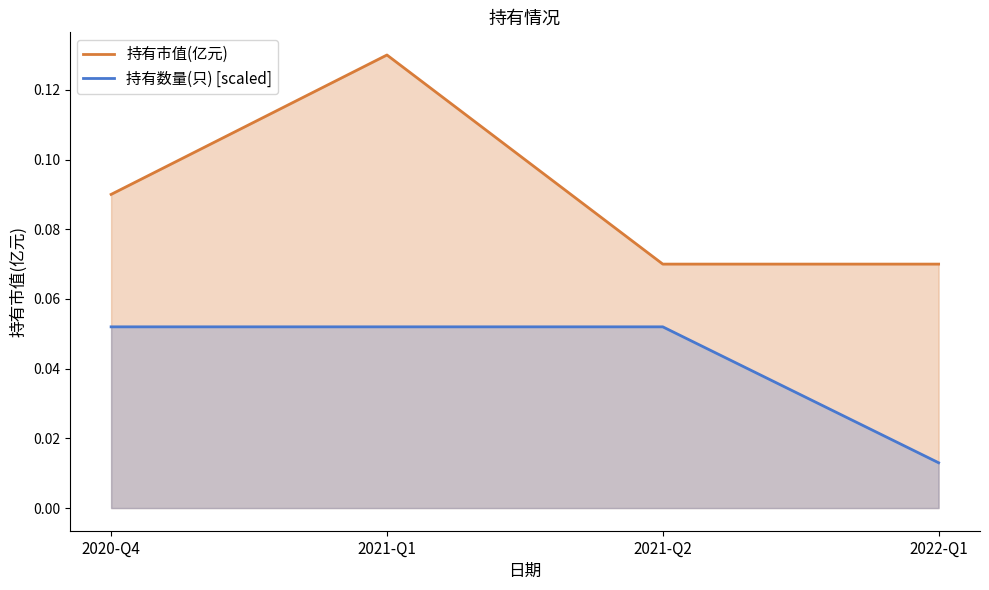

True or false: 持有数量(只) [scaled] and 持有市值(亿元) cross at least once.

False